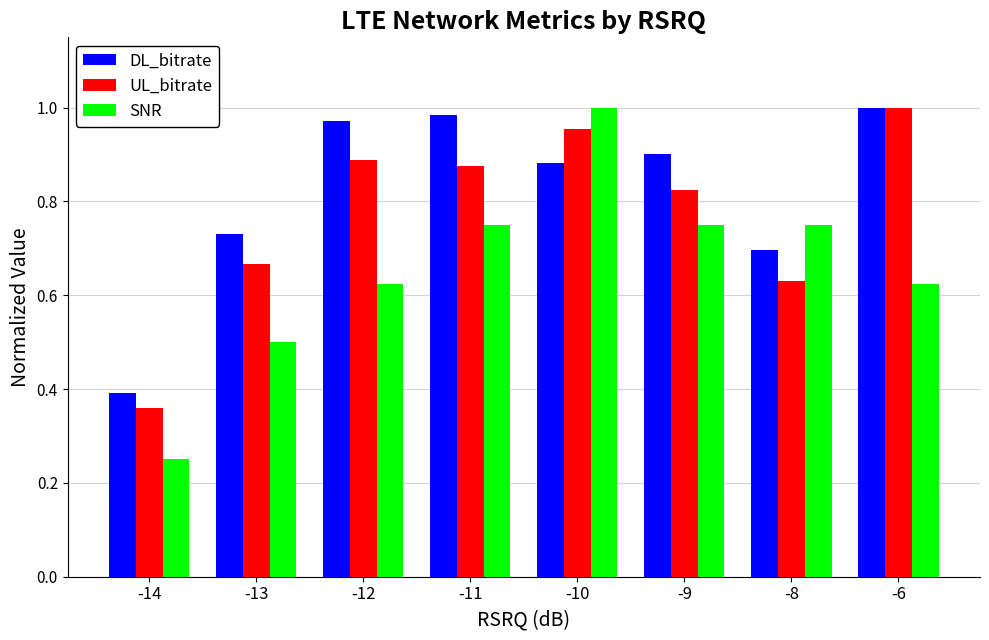

List the labels in order of DL_bitrate value, largest first.

-6, -11, -12, -9, -10, -13, -8, -14